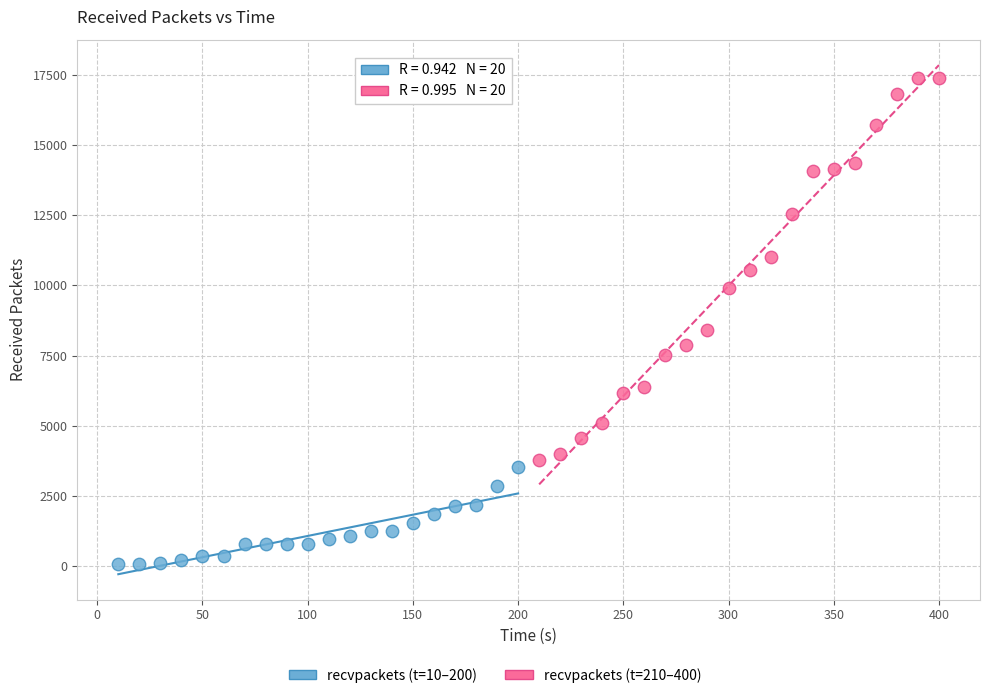

Which series reaches the maximum Y coordinate?

recvpackets (t=210–400)